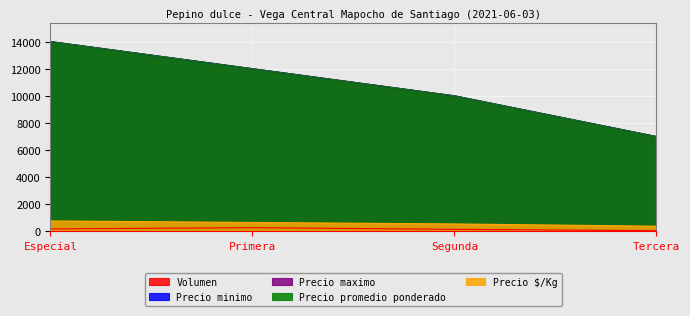

What is the label of the 4th point from the left?

Tercera